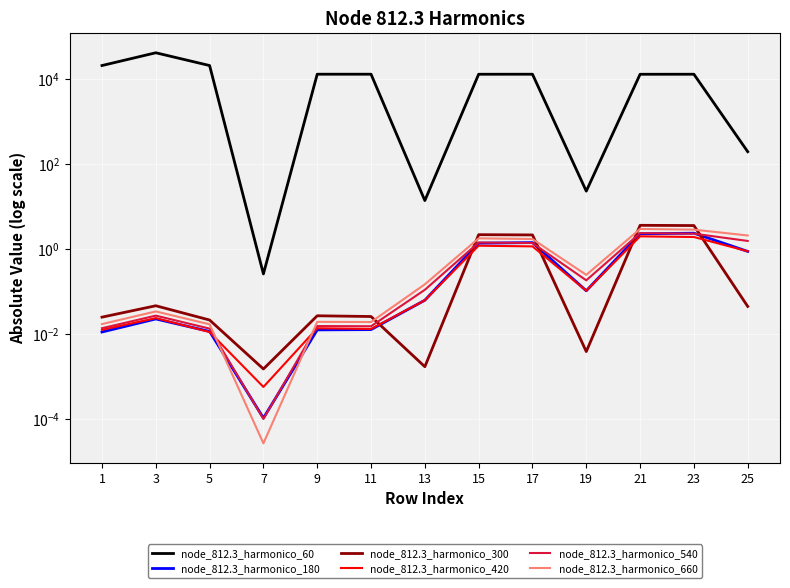

Where is node_812.3_harmonico_420 nearest to the value 0?

7